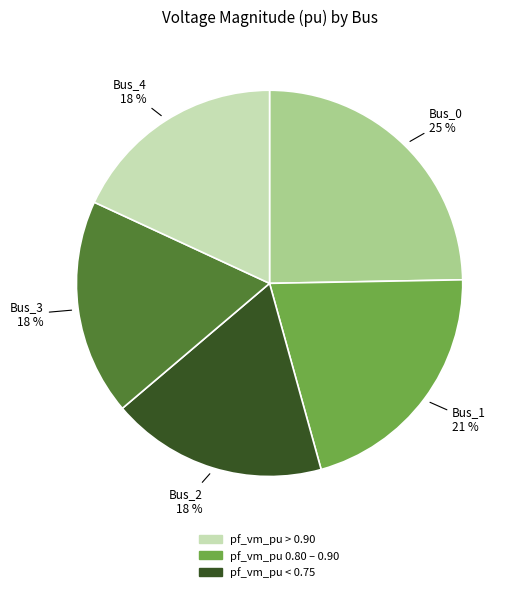

Does any single category account for the majority?

No